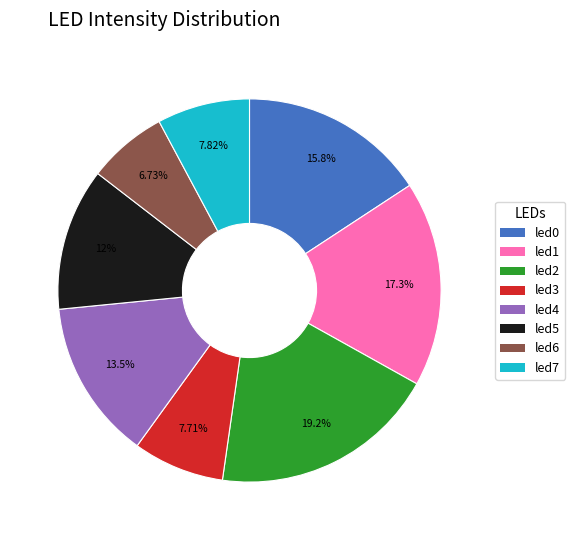

Is the sum of led0 and led7 greater than half?

No